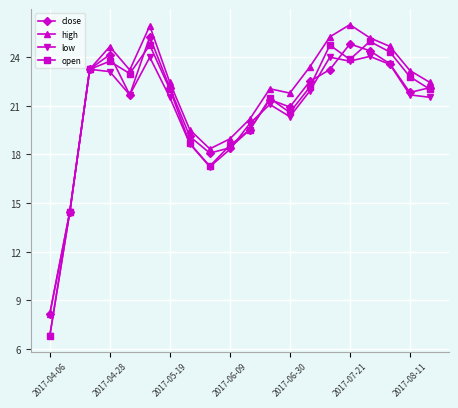

How many lines are shown in the chart?

4